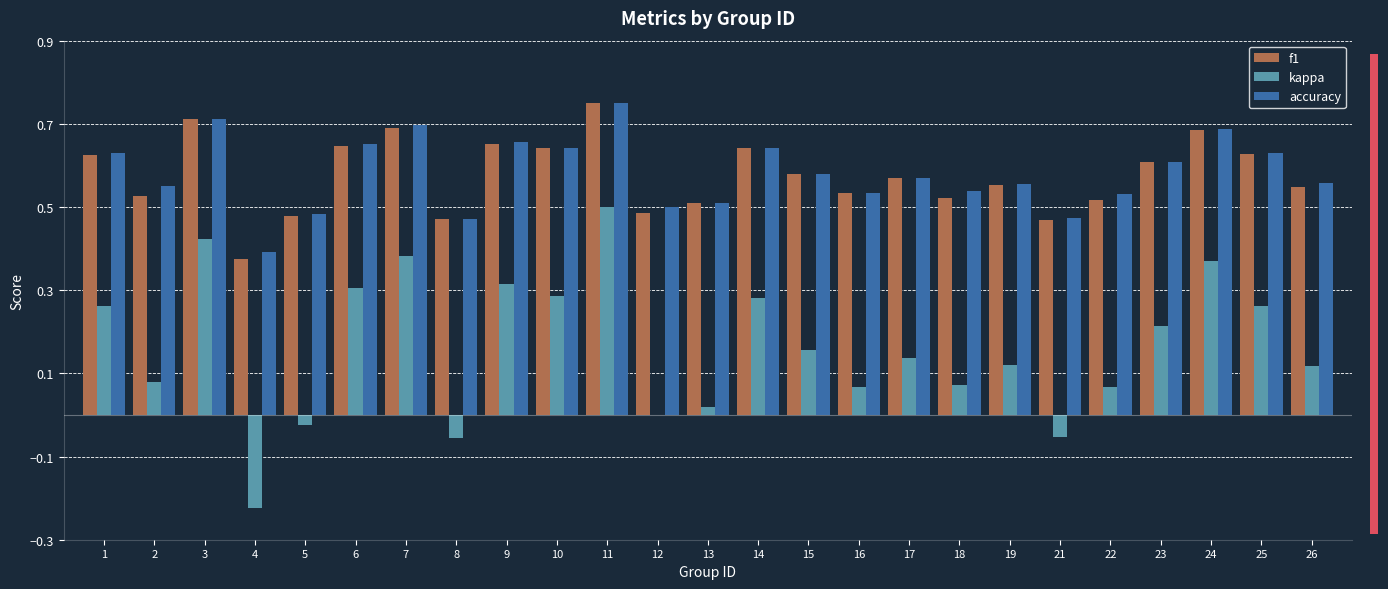

The accuracy series shows 0.2 at 22. True or false?

False